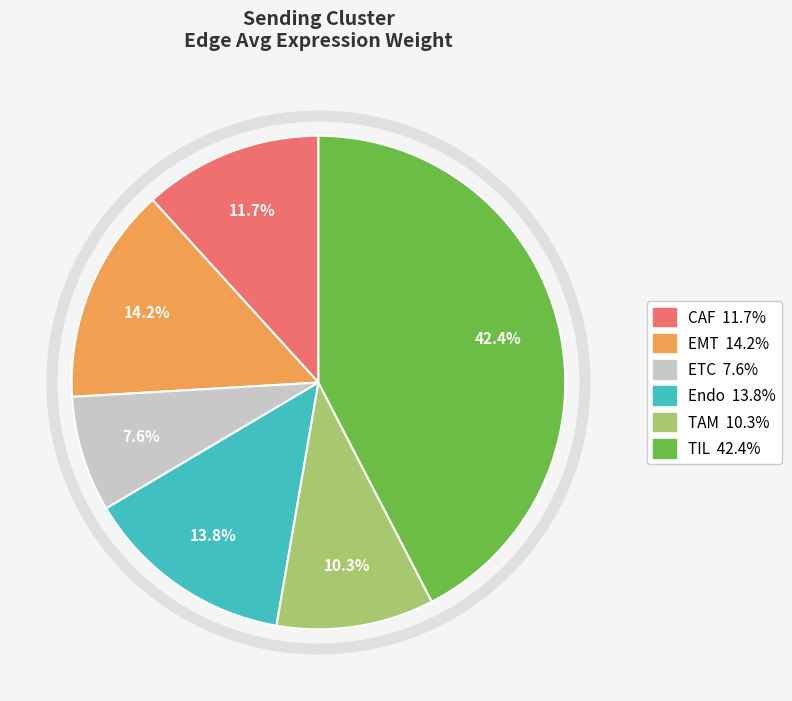

How many segments does this pie chart have?

6